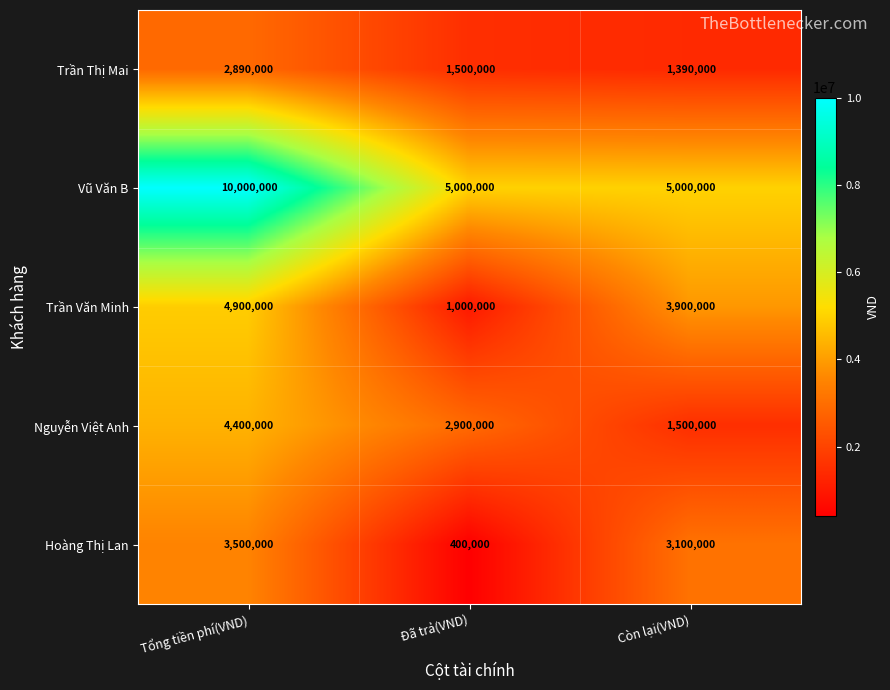

What is the maximum value shown in the chart?

10000000